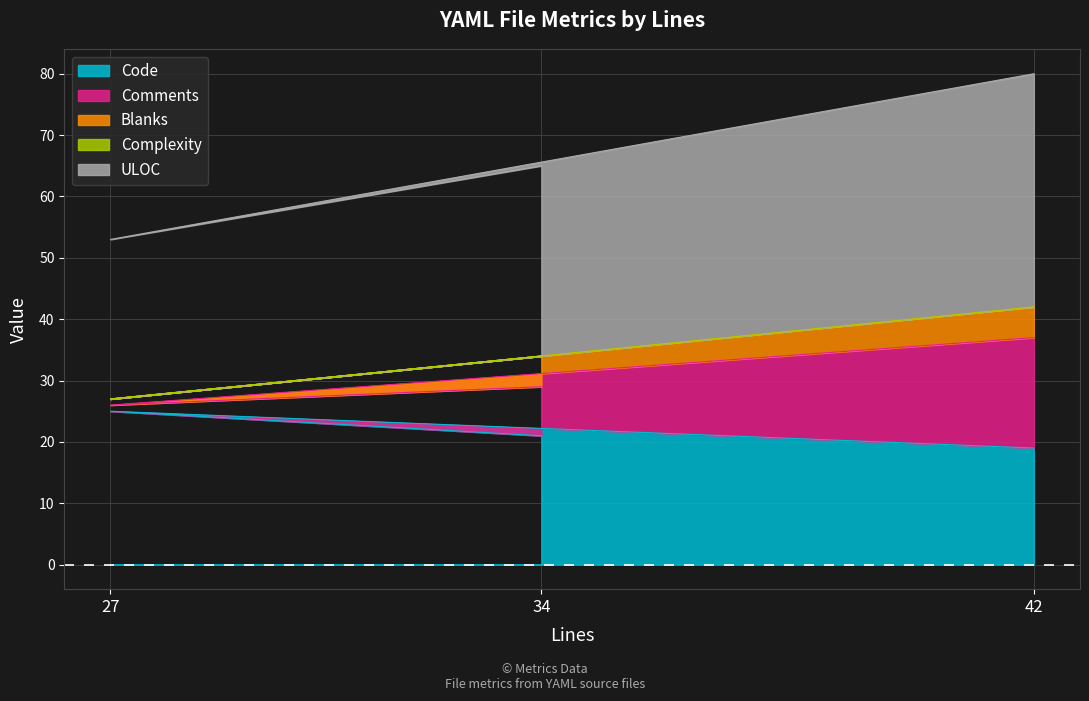

What is the total value across all series at 42?

80